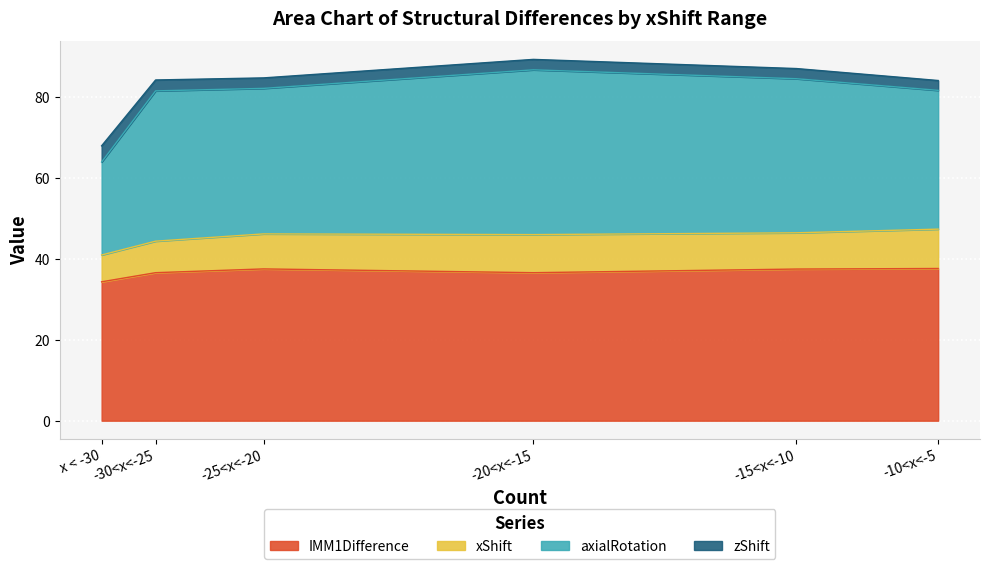

Where is the first local minimum for IMM1Difference?

-20<x<-15